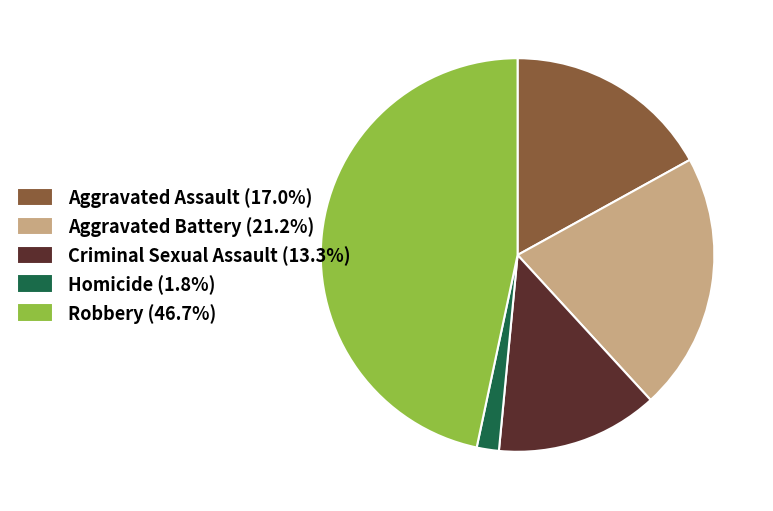

How many slices are in this pie chart?

5